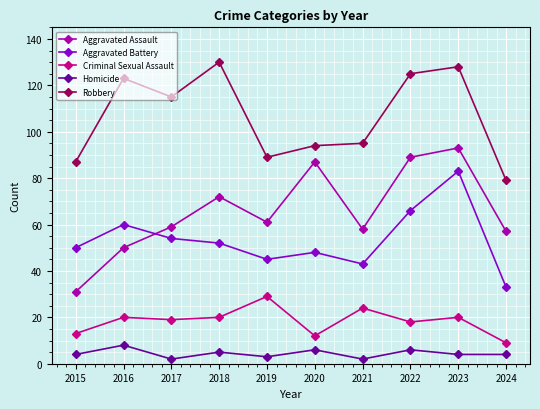

What are all the series names shown in the legend?

Aggravated Assault, Aggravated Battery, Criminal Sexual Assault, Homicide, Robbery